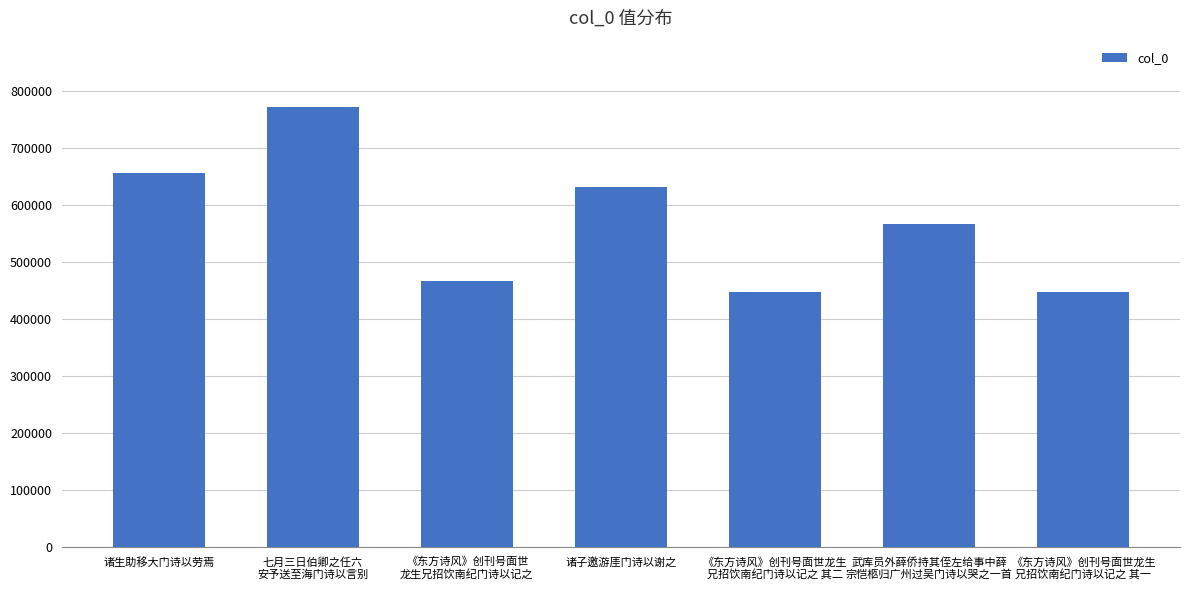

The chart shows a value of 598971 at 《东方诗风》创刊号面世龙生
兄招饮南纪门诗以记之 其二. True or false?

False